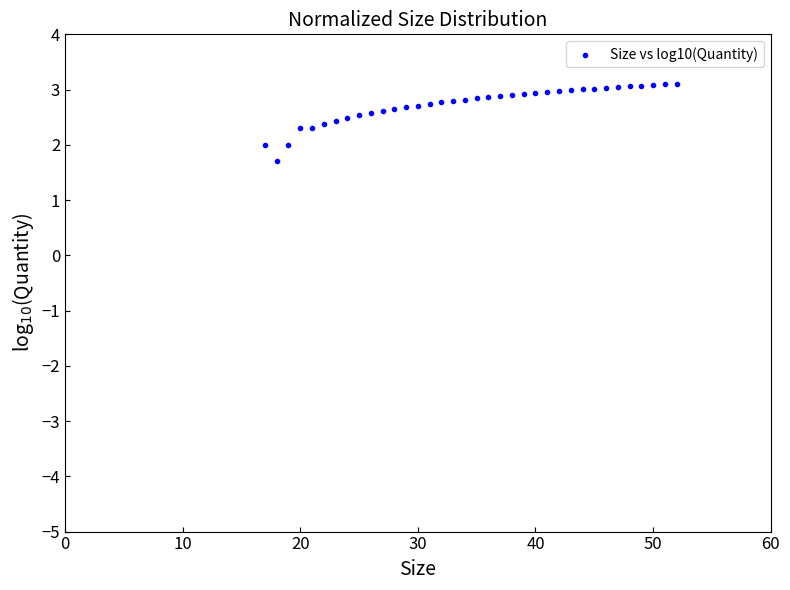

What is the range of Y values (max minus min)?

1.4